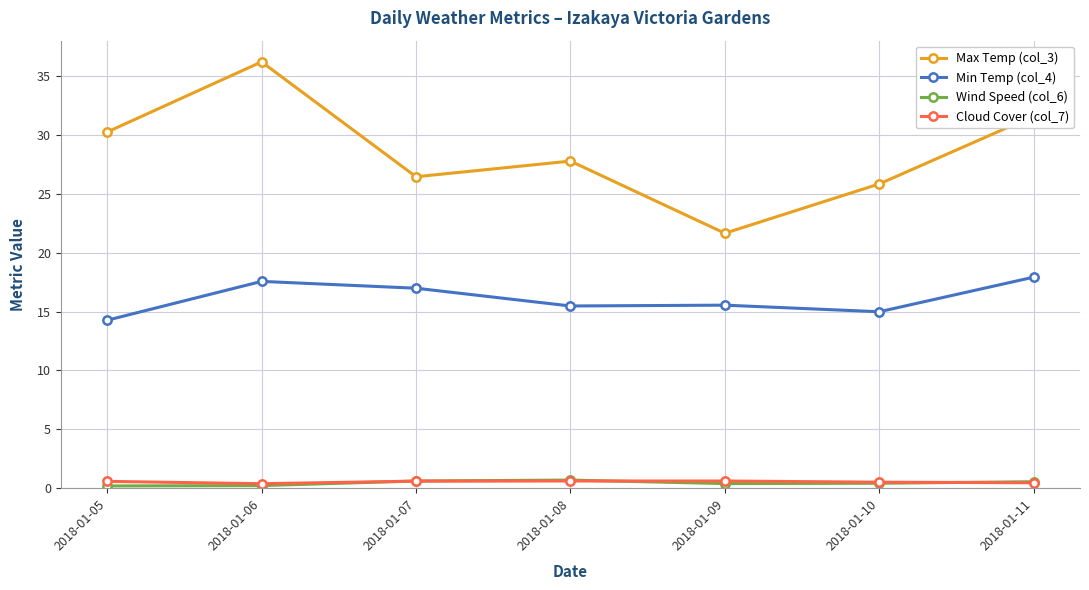

Read the Wind Speed (col_6) value at 2018-01-08.

0.7